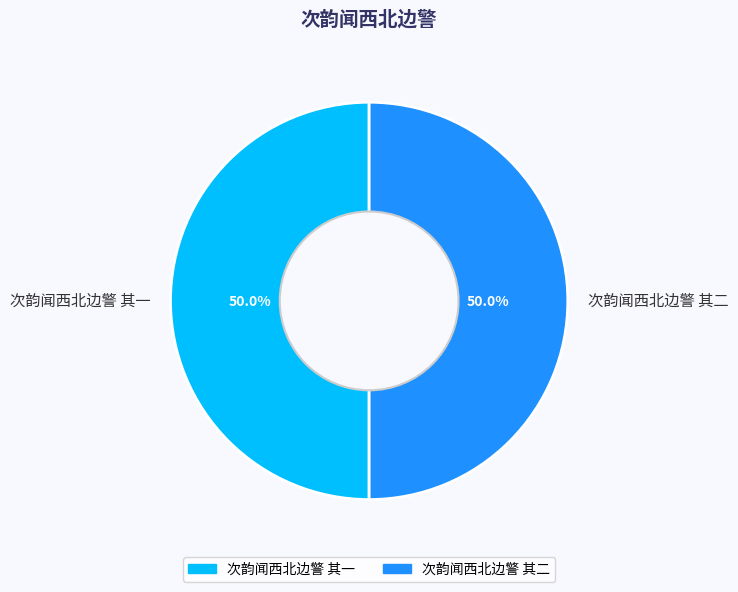

What is the ratio of the value at 次韵闻西北边警 其一 to the value at 次韵闻西北边警 其二?

1.0